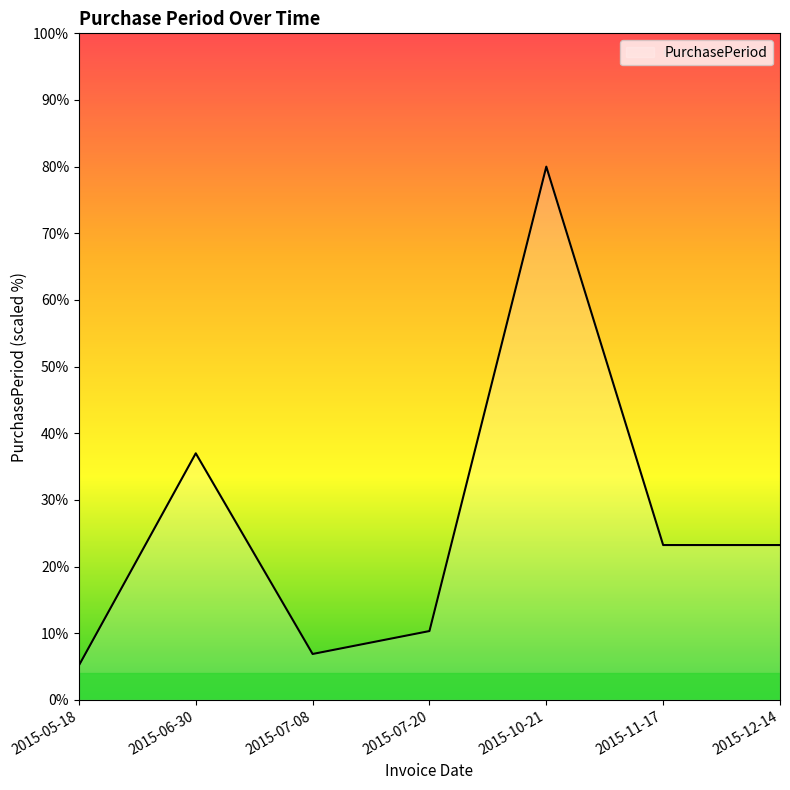

How many series are shown in this chart?

1